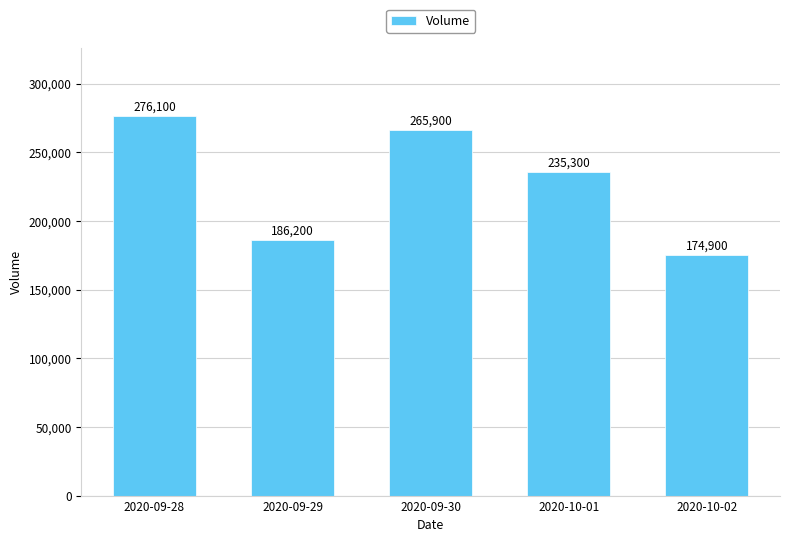

What is the label of the 1st bar from the right?

2020-10-02